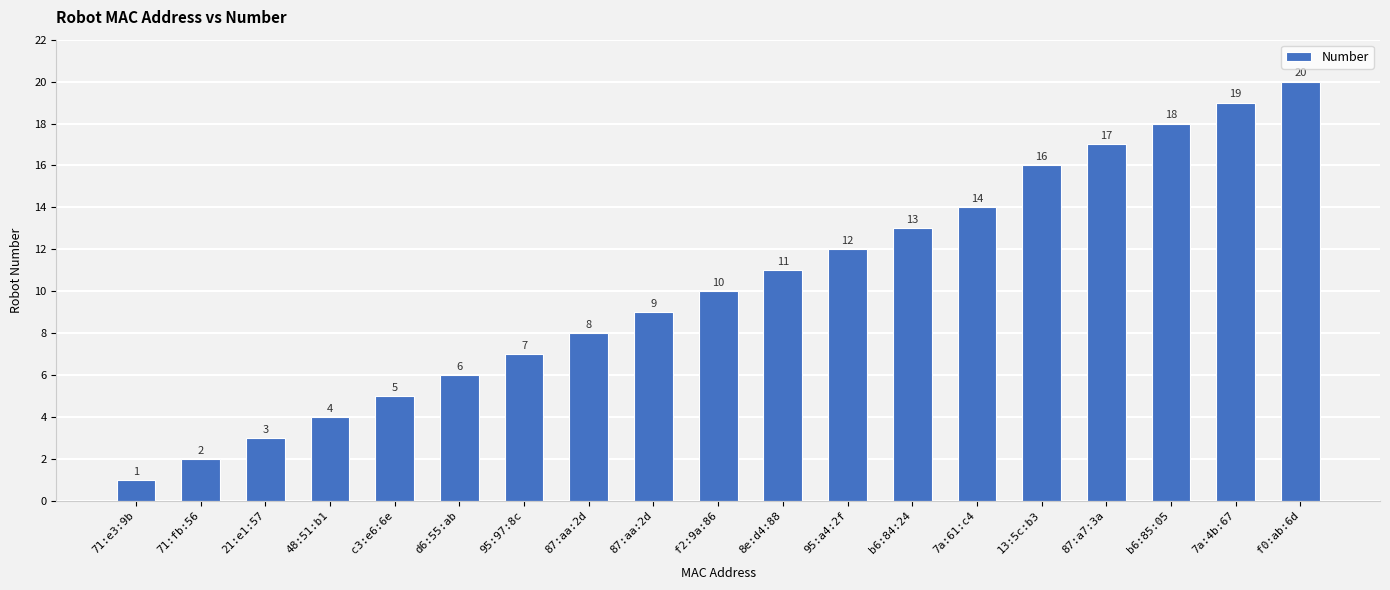

The value at 71:e3:9b is 2. True or false?

False